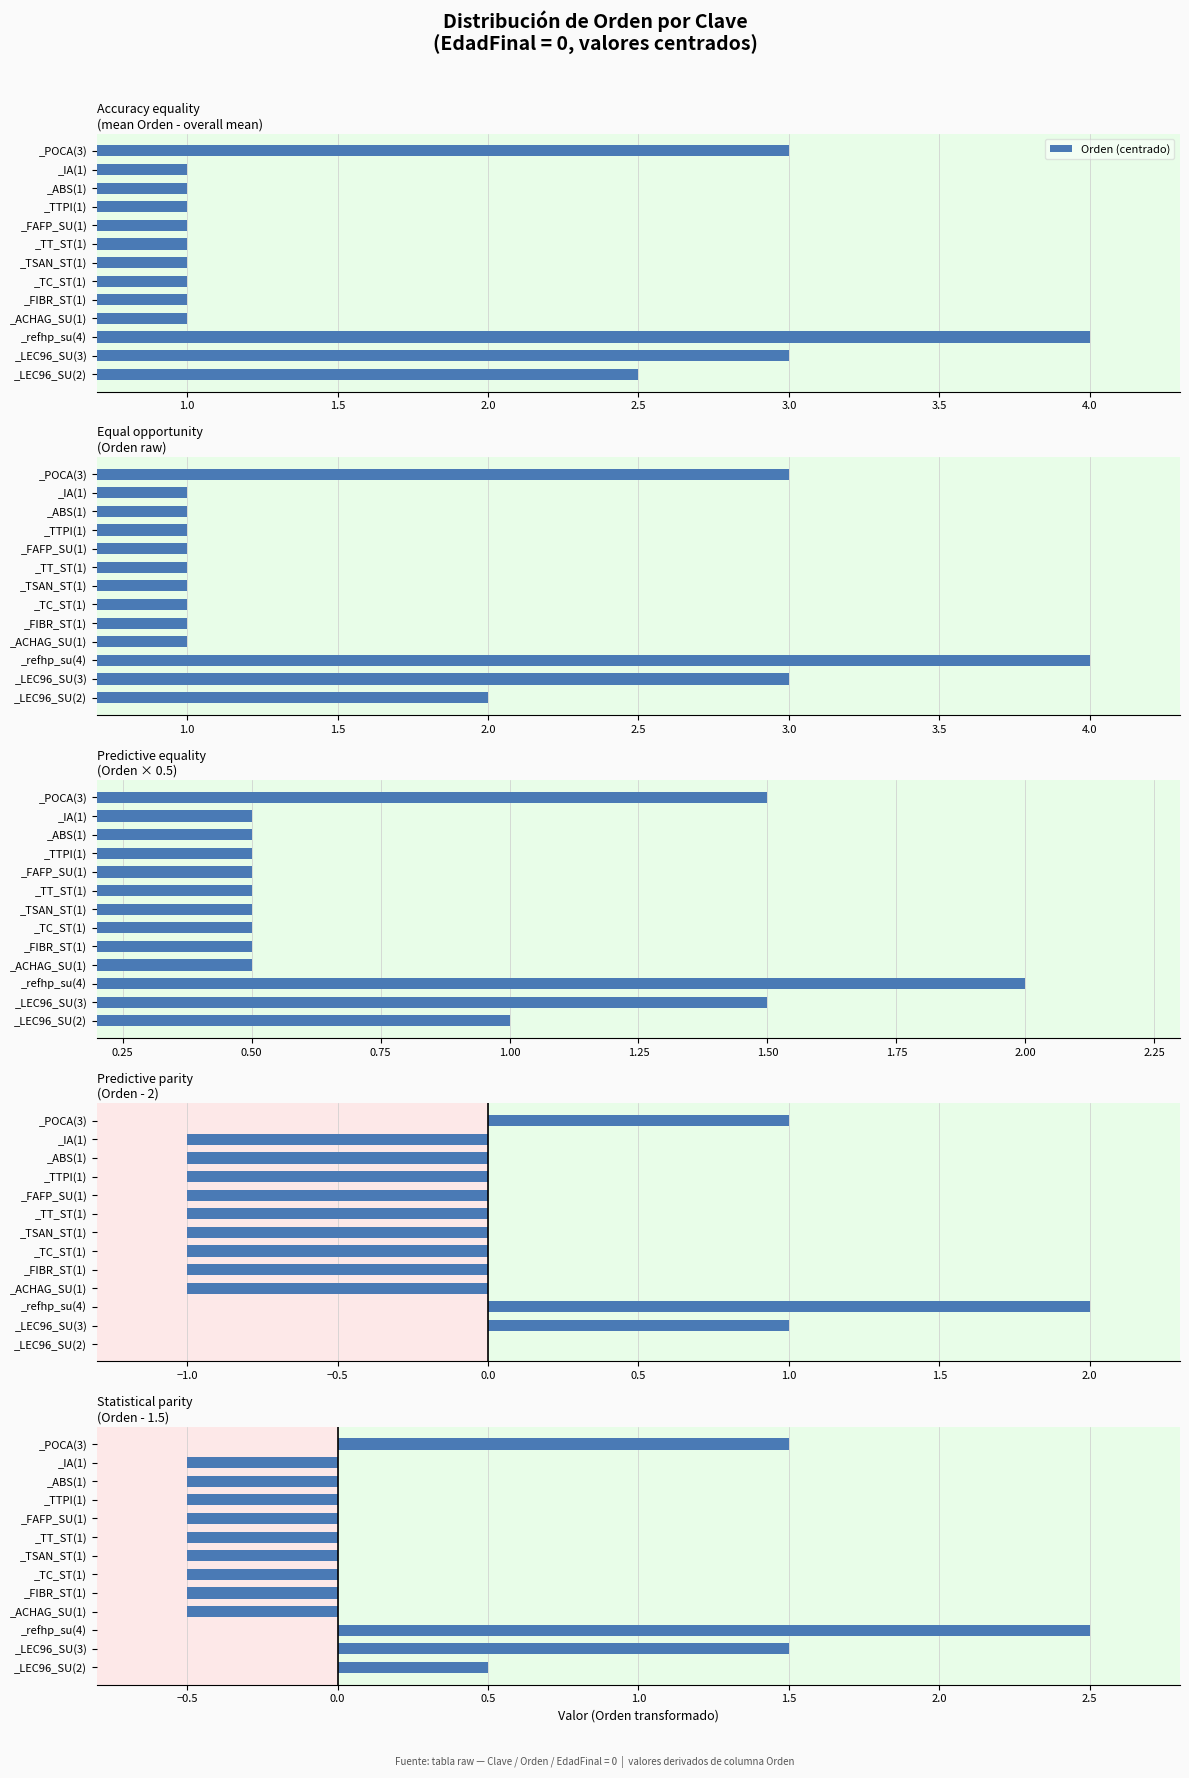

How many values are above zero?

4